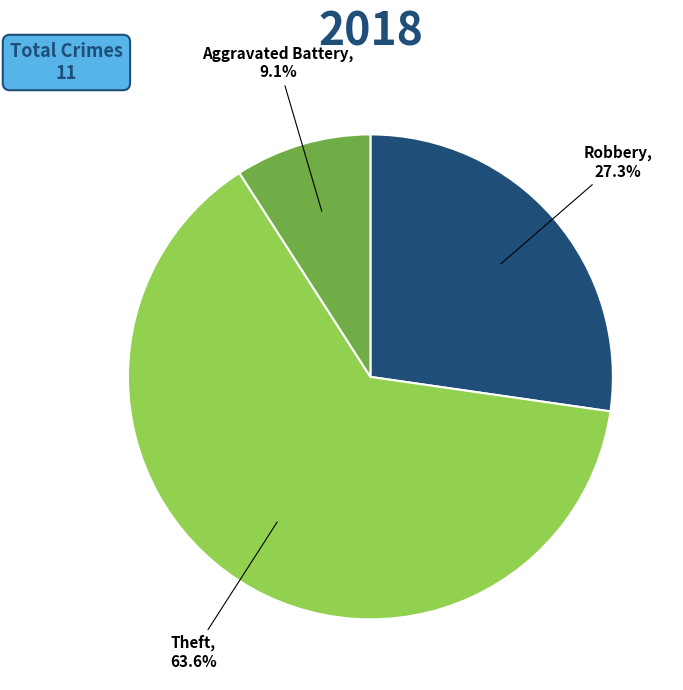

Rank the categories by value from lowest to highest.

Aggravated Battery, Robbery, Theft